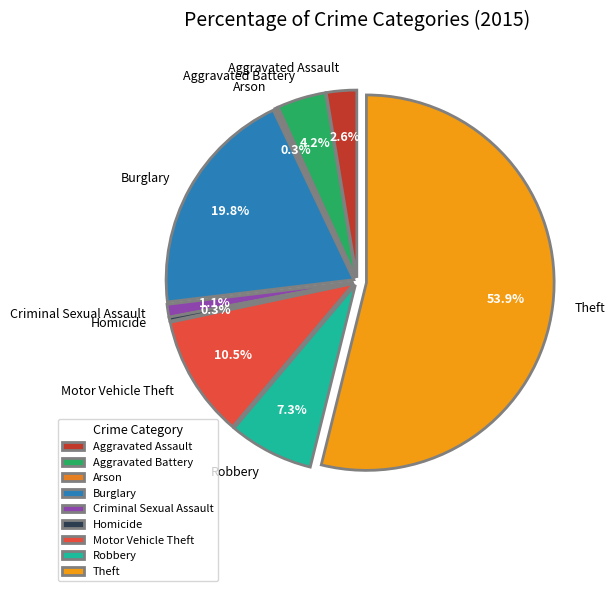

To the nearest percent, what is the difference between the Robbery and Burglary slice percentages?

13%